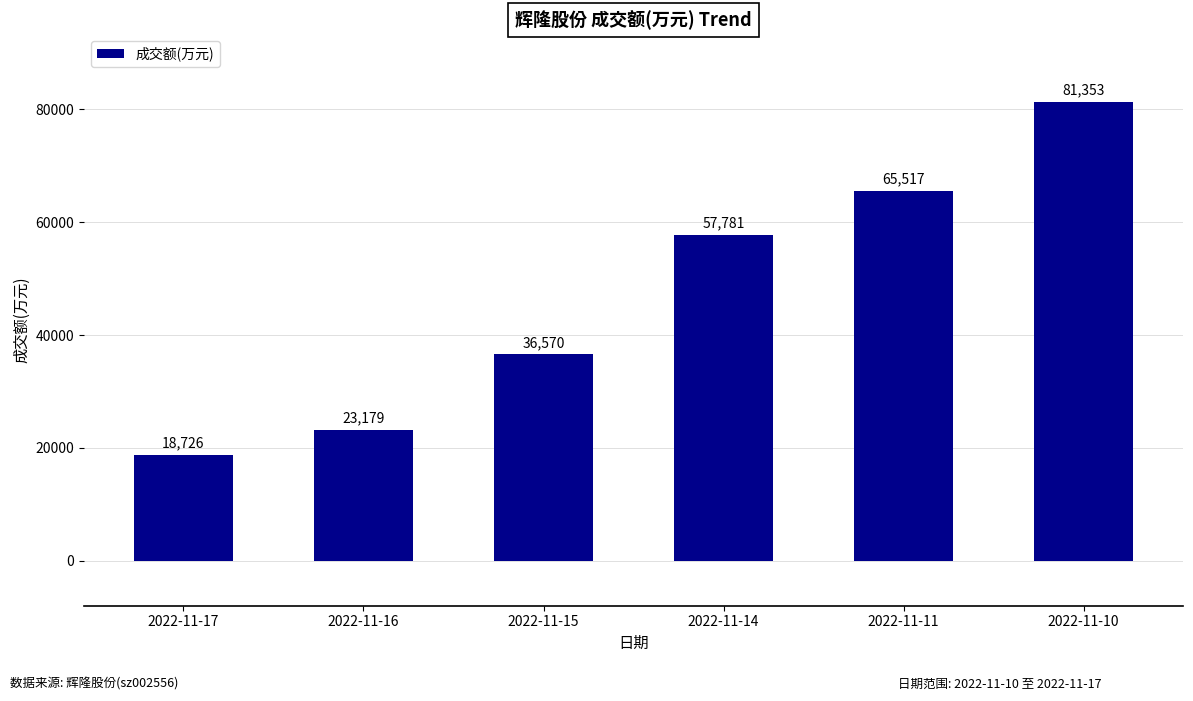

What is the approximate value at 2022-11-10, to the nearest 10?

81350